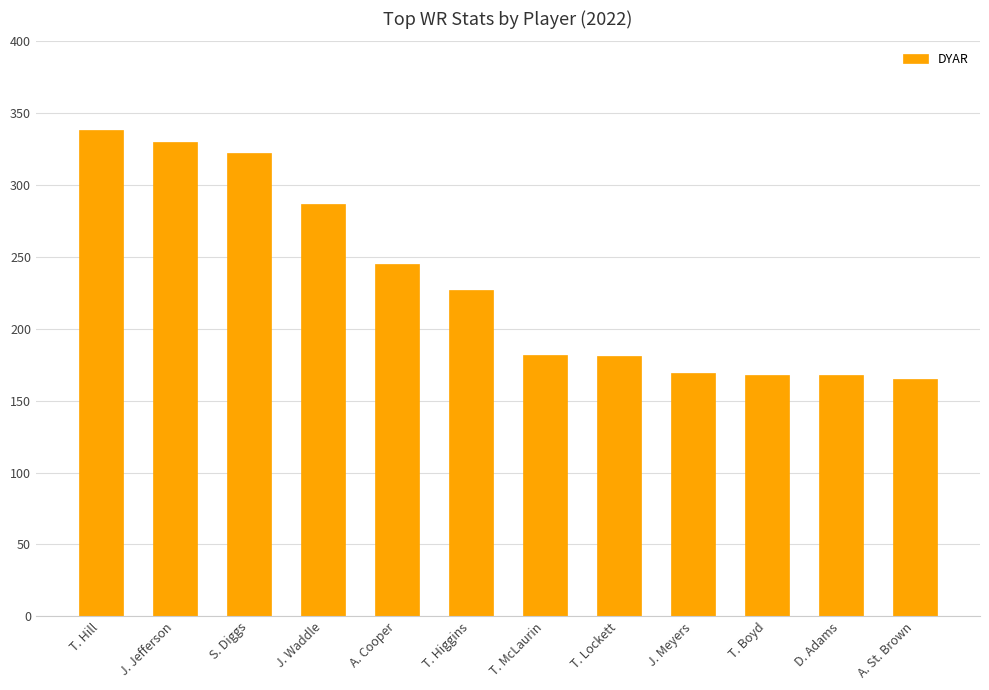

Are the bars grouped side by side (vs. stacked)?

No